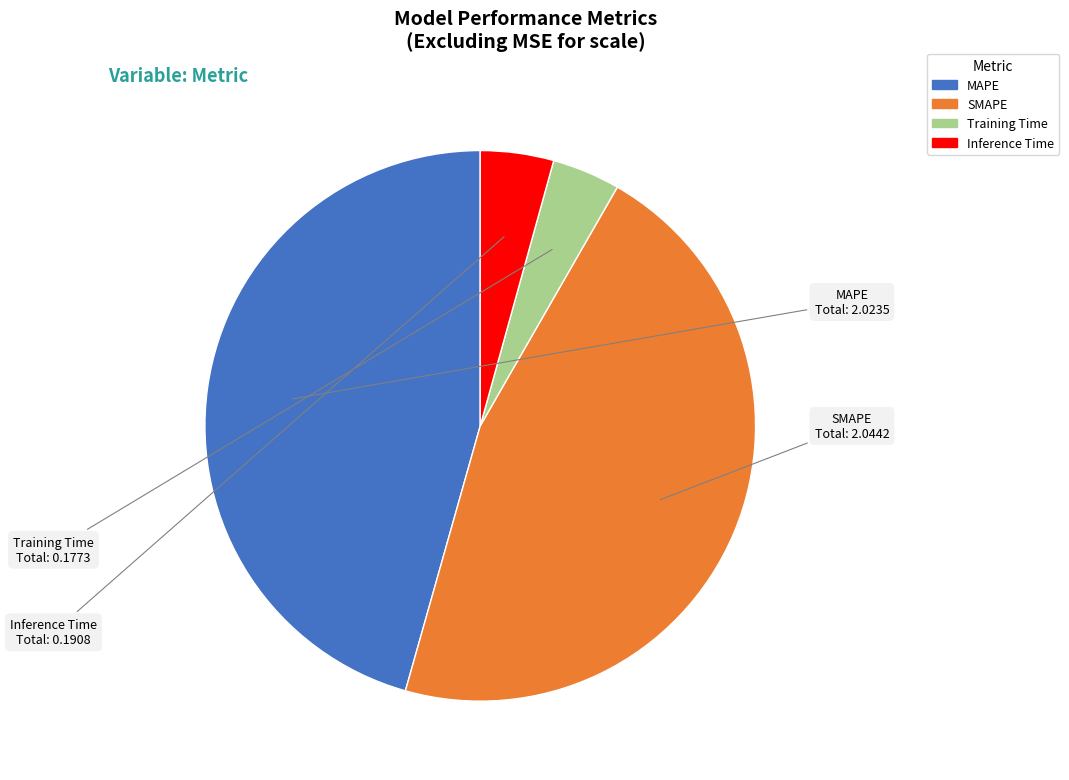

Is it true that Training Time is 4% of the pie?

True